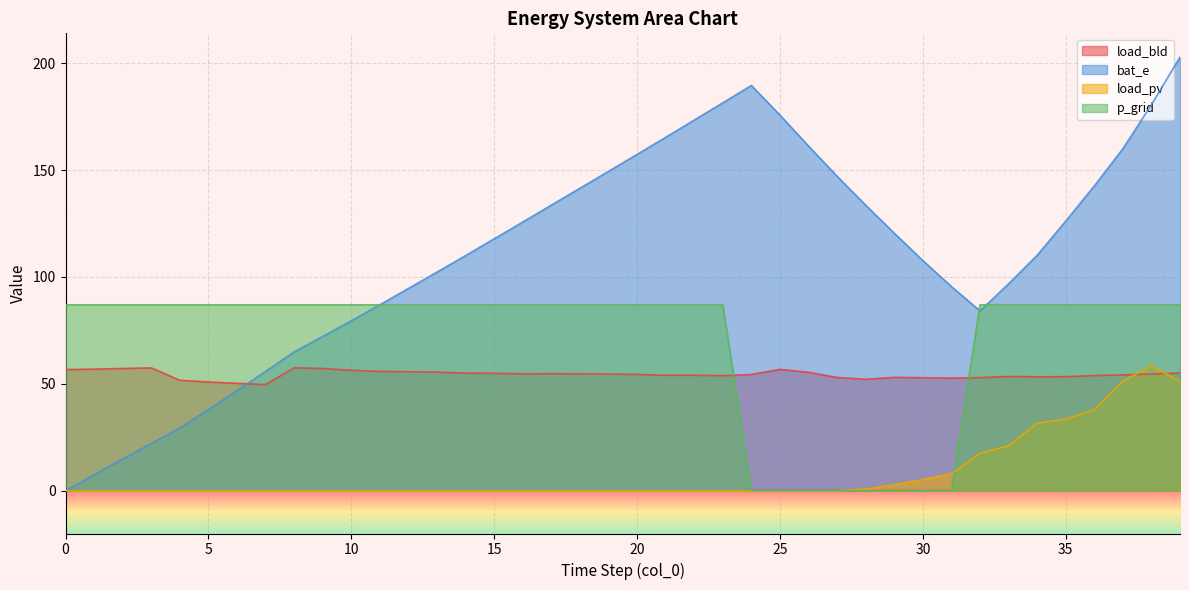

Where is the first local maximum for load_pv?

38